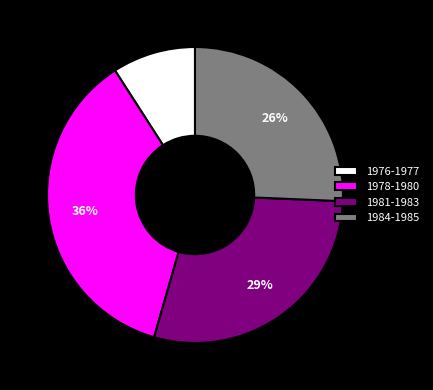

Which slice is the smallest?

1976-1977